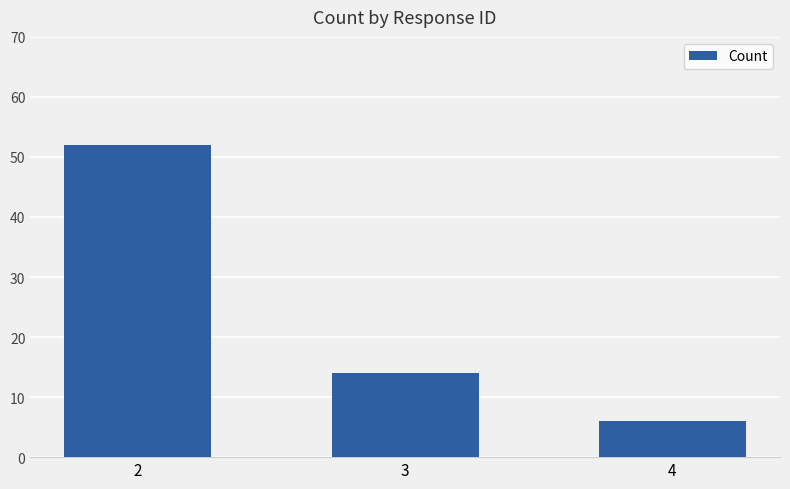

What is the difference between the values at 4 and 3?

8